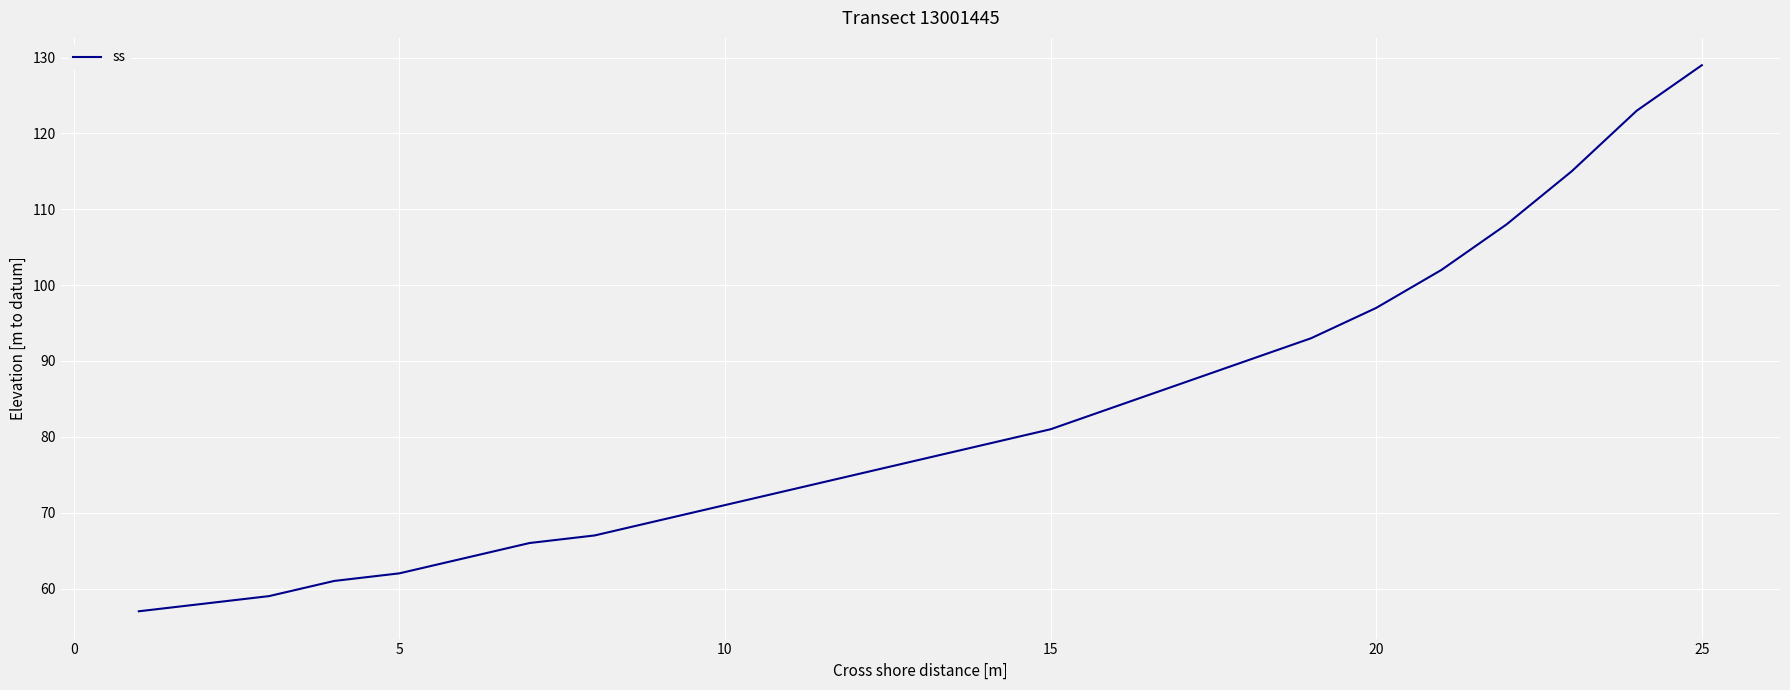

What is the smallest value displayed?

57